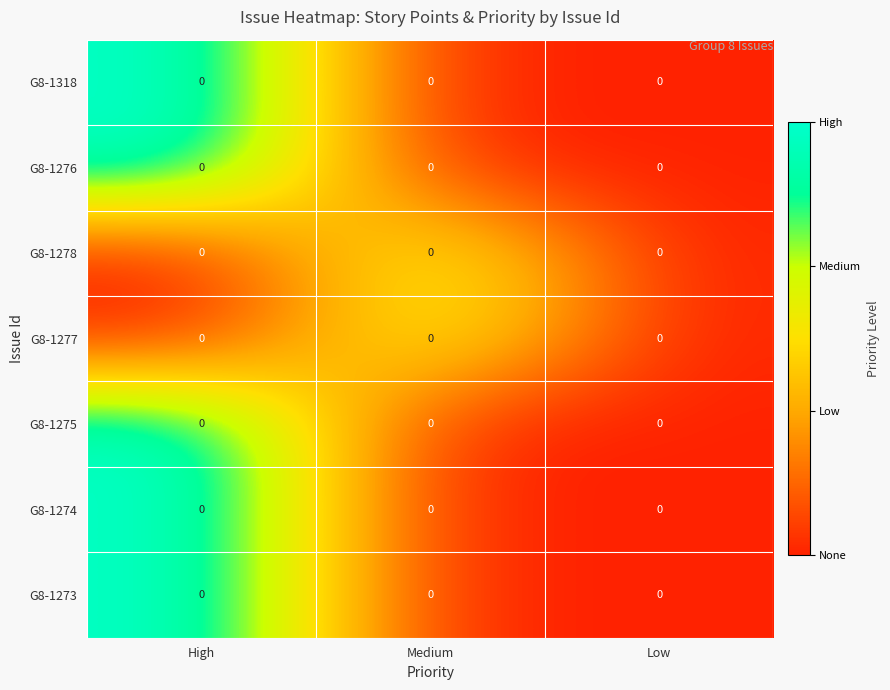

How many distinct data groups are displayed?

7